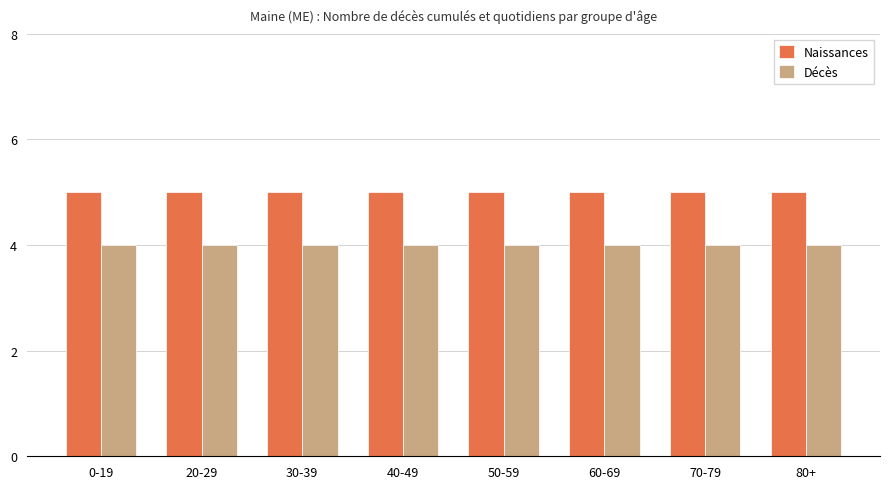

Rank the series by their average value, from lowest to highest.

Décès, Naissances